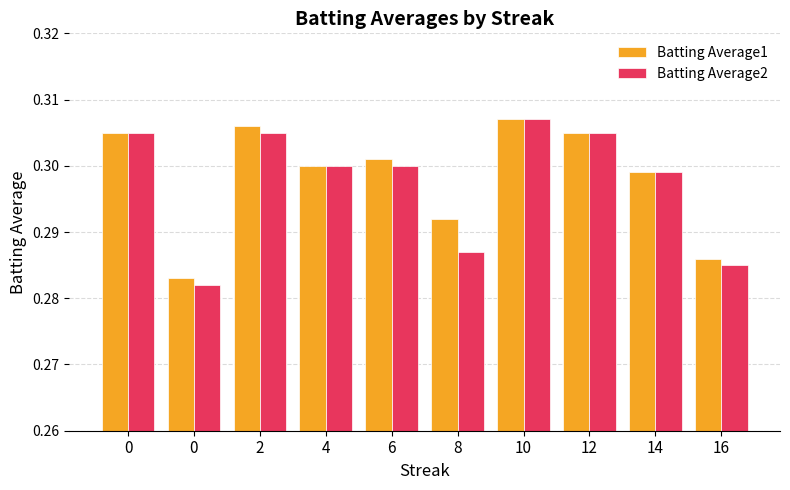

What is the minimum value for Batting Average1?

0.3